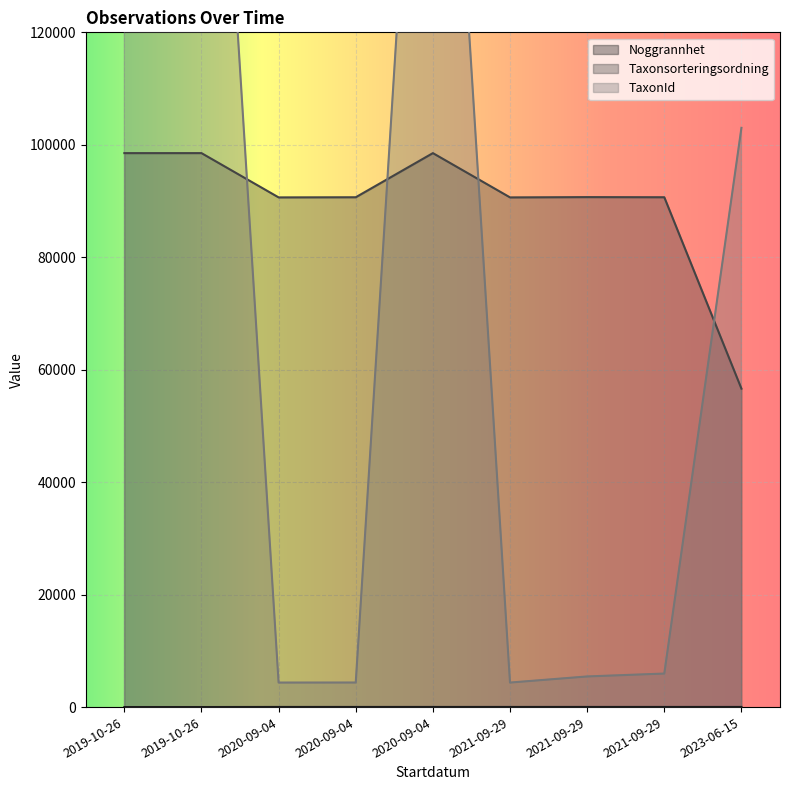

The Taxonsorteringsordning series shows 145489 at 2019-10-26. True or false?

False